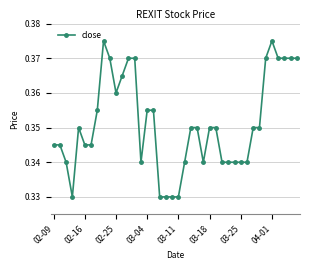

True or false: there are more than 2 points higher than both neighbors.

True